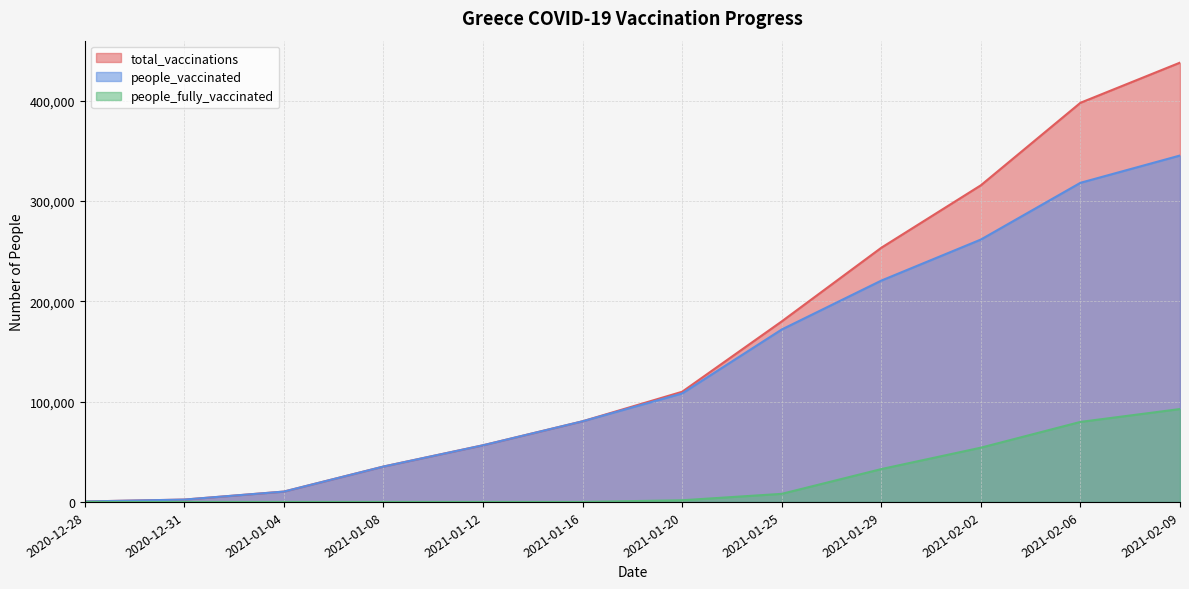

What is the sum of all people_vaccinated values?

1610857